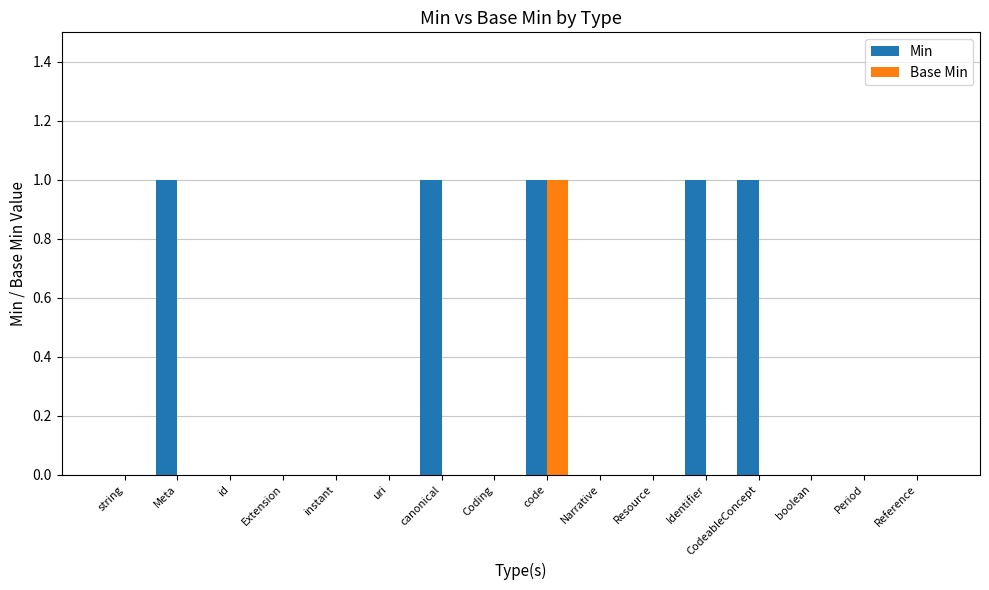

What are all the series names shown in the legend?

Min, Base Min